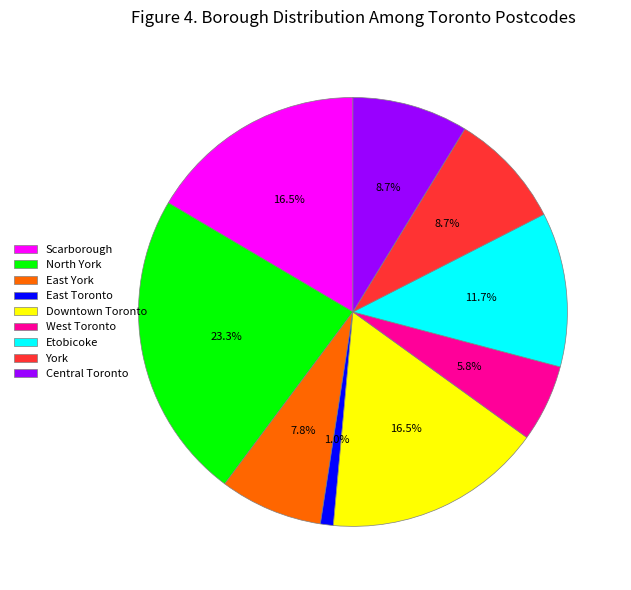

Is it true that Downtown Toronto is 6% of the pie?

False